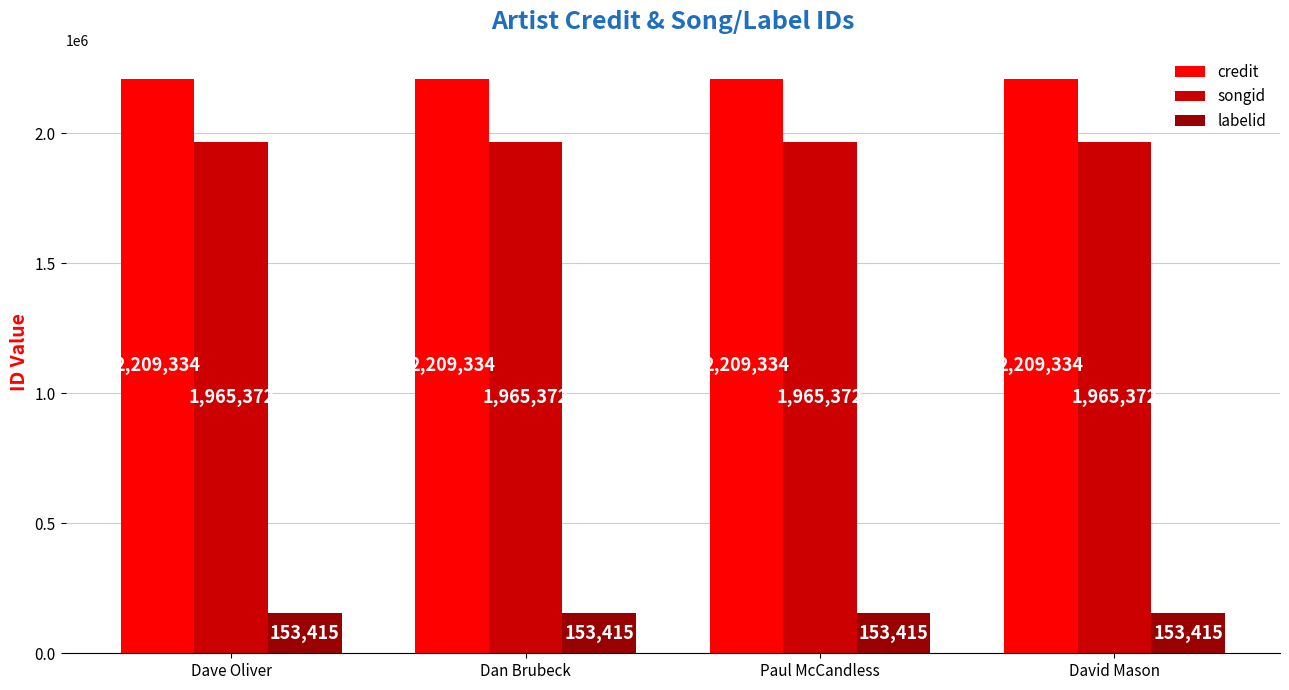

How many bars are there in each group?

3